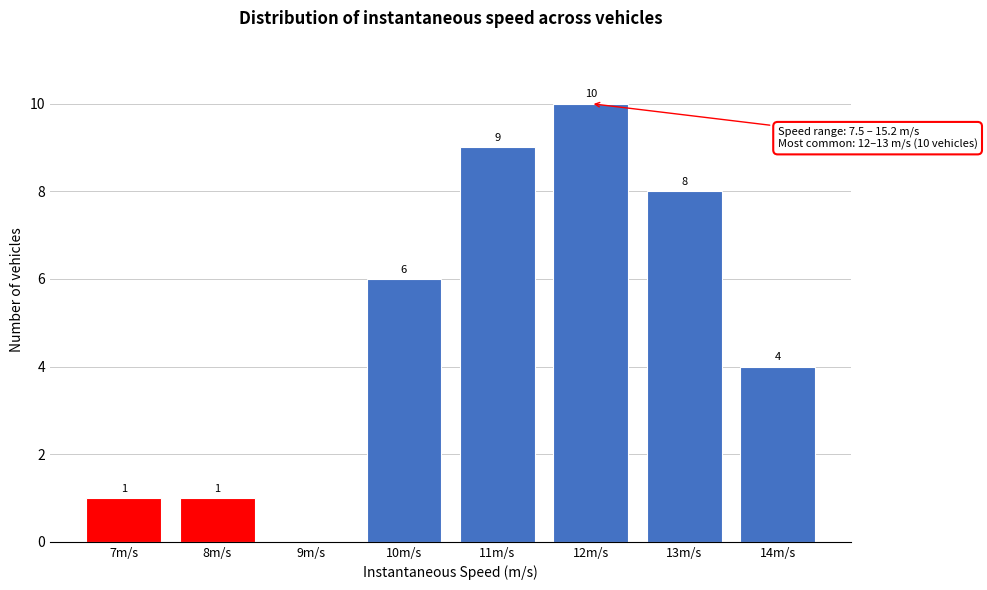

Reading right to left, transcribe all the data shown in this chart.

14m/s=4	13m/s=8	12m/s=10	11m/s=9	10m/s=6	9m/s=0	8m/s=1	7m/s=1